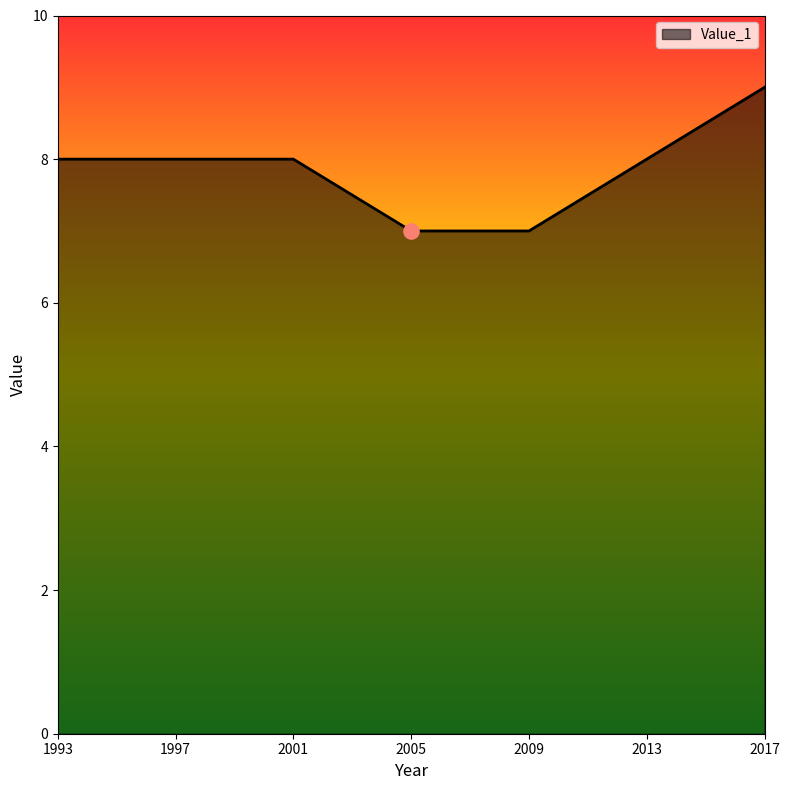

What is the change in value from 2005 to 2013?

+1